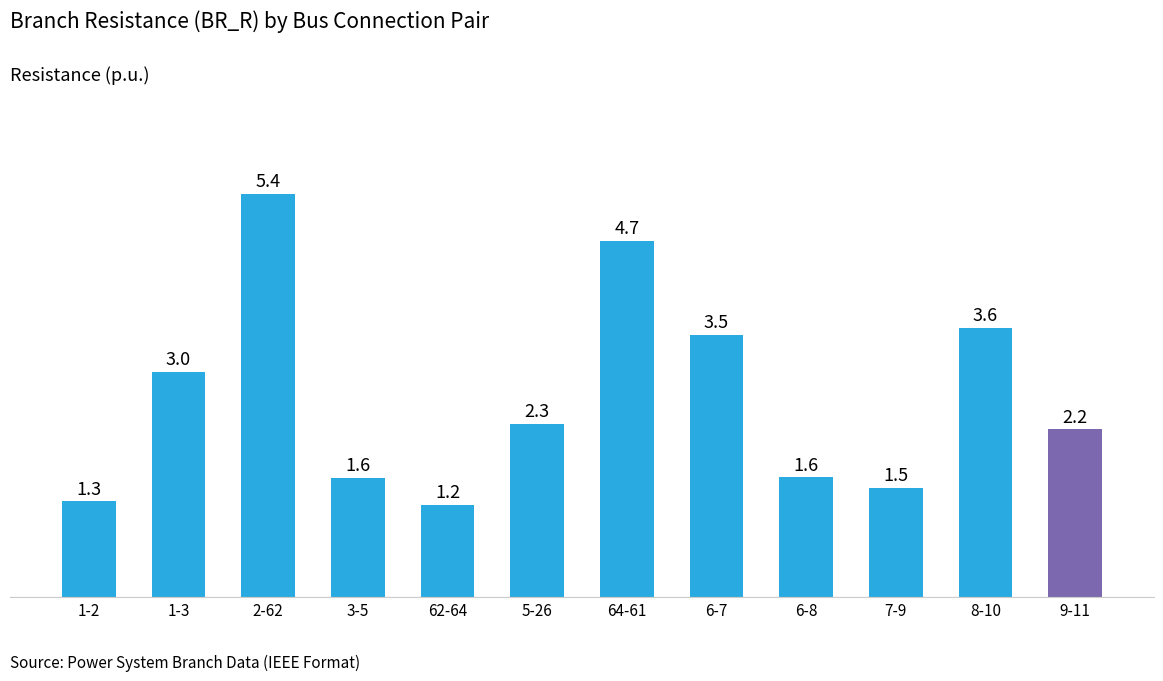

How many bars are there in total?

12